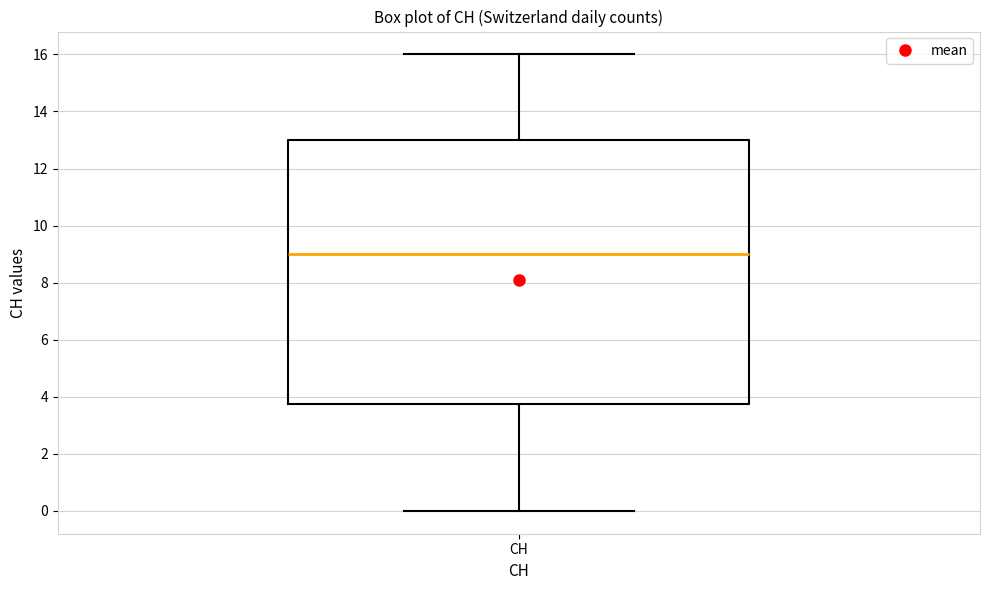

Transcribe this box plot: give where the median line is, the range the box spans, and where the two whiskers end, as read against the y-axis. The values are not printed on the chart, so give them approximately, as read against the axis.

median 9.0, box 3.8 to 13.0, whiskers 0.0 to 16.0